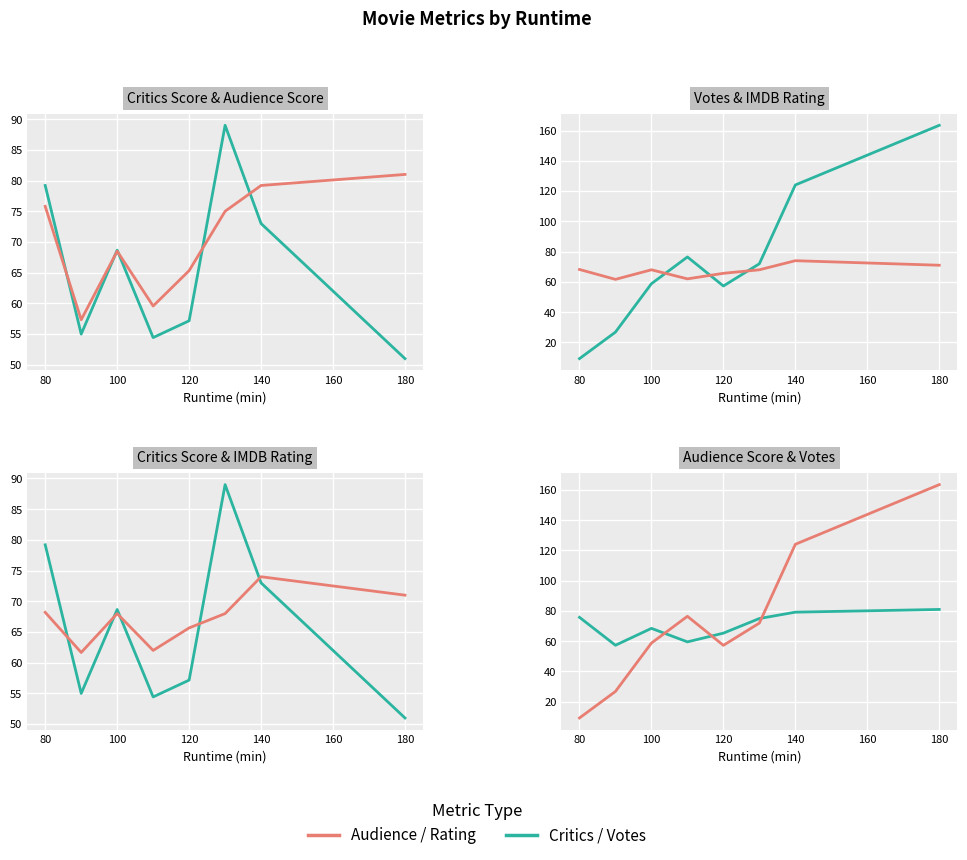

What is the difference between the maximum and second lowest values in the Critics Score series?

34.6